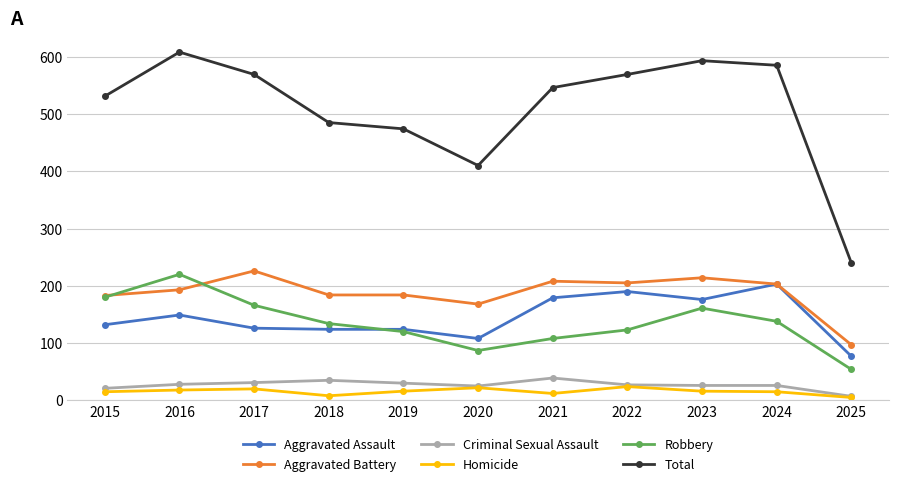

What is the spread (max minus min) of values at 2019?

458